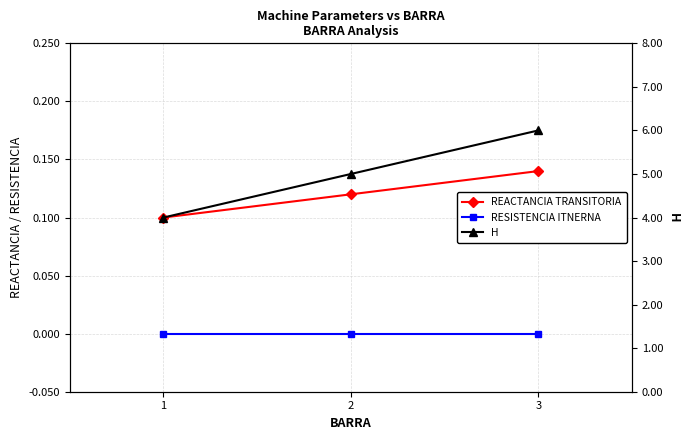

Which series has the largest total across all categories?

H